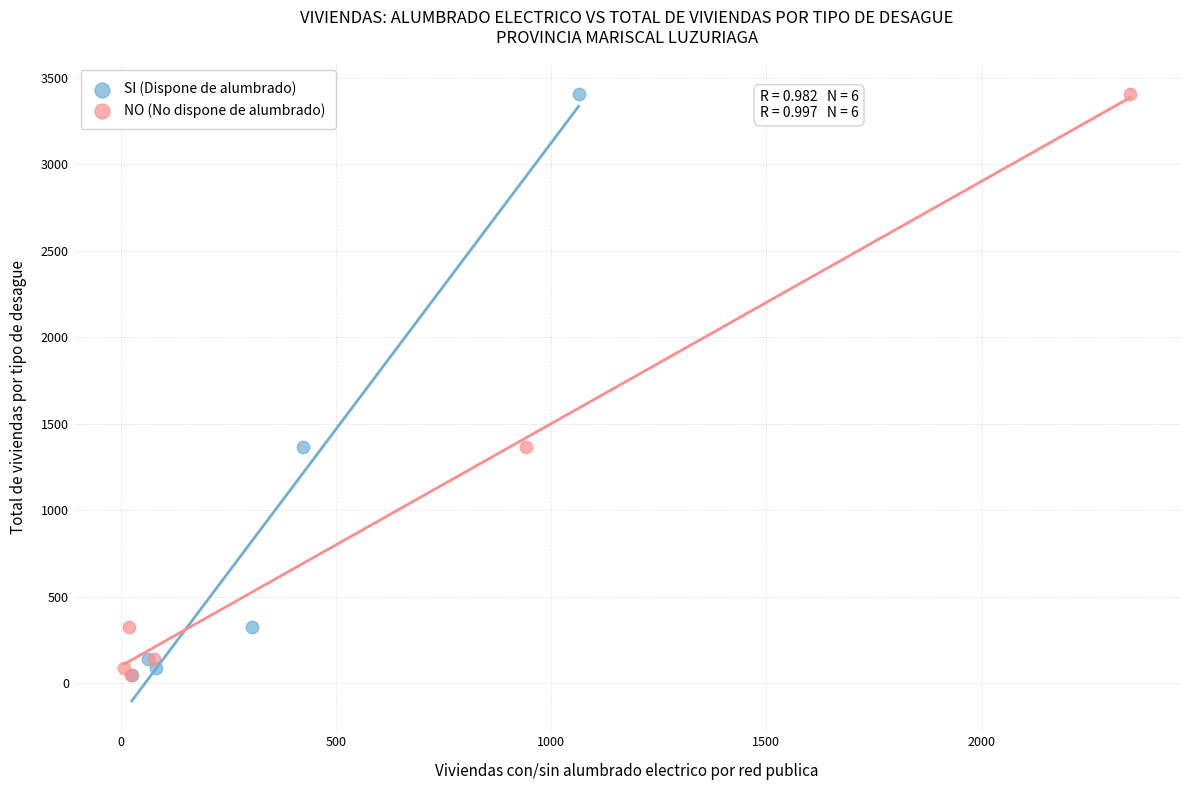

What are all the series names shown in the legend?

SI (Dispone de alumbrado), NO (No dispone de alumbrado)